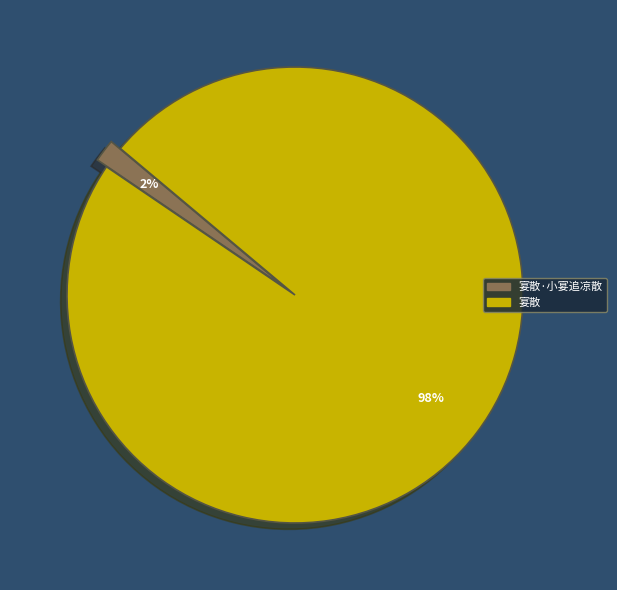

To the nearest percent, what is the average slice percentage?

50%